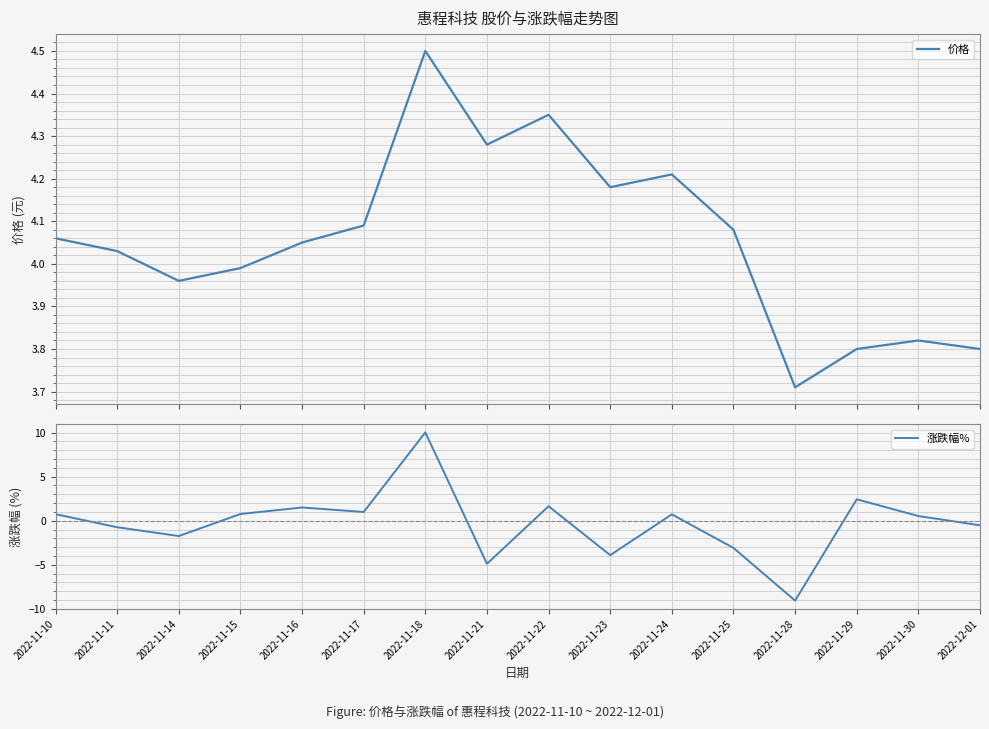

At which label does 价格 first exceed 4?

2022-11-10